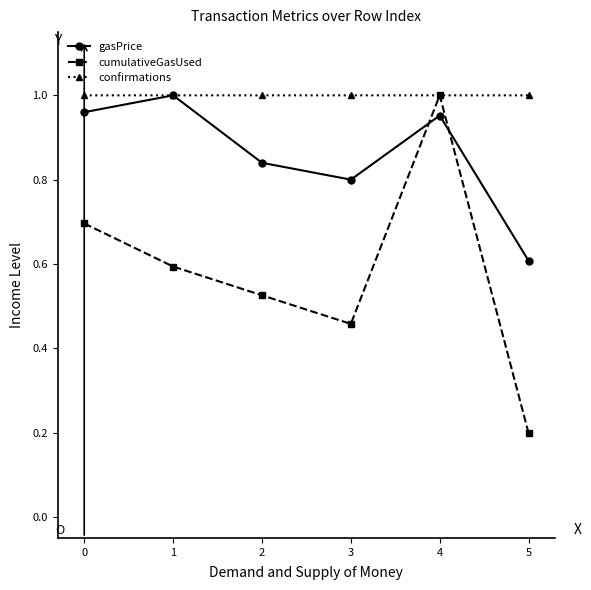

True or false: confirmations has a value of 1.0 at 2.

True